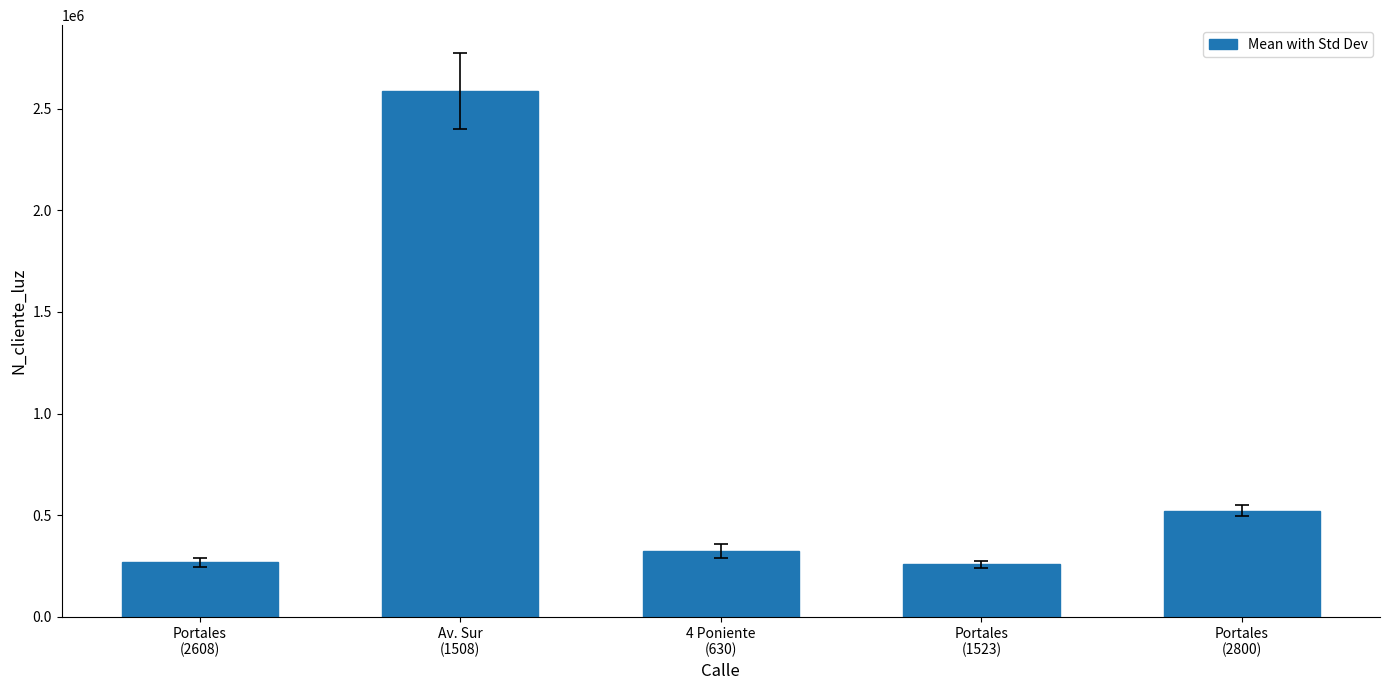

At which label is the value closest to 1422488?

Portales
(2800)